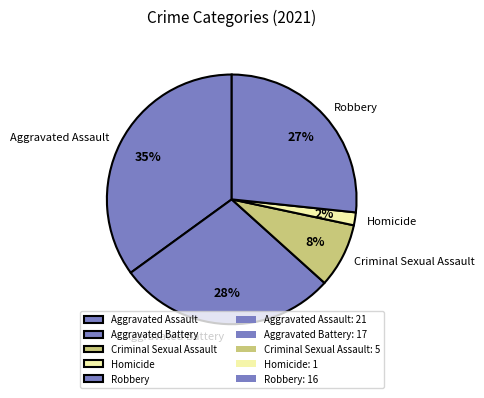

Rank the categories by value from highest to lowest.

Aggravated Assault, Aggravated Battery, Robbery, Criminal Sexual Assault, Homicide